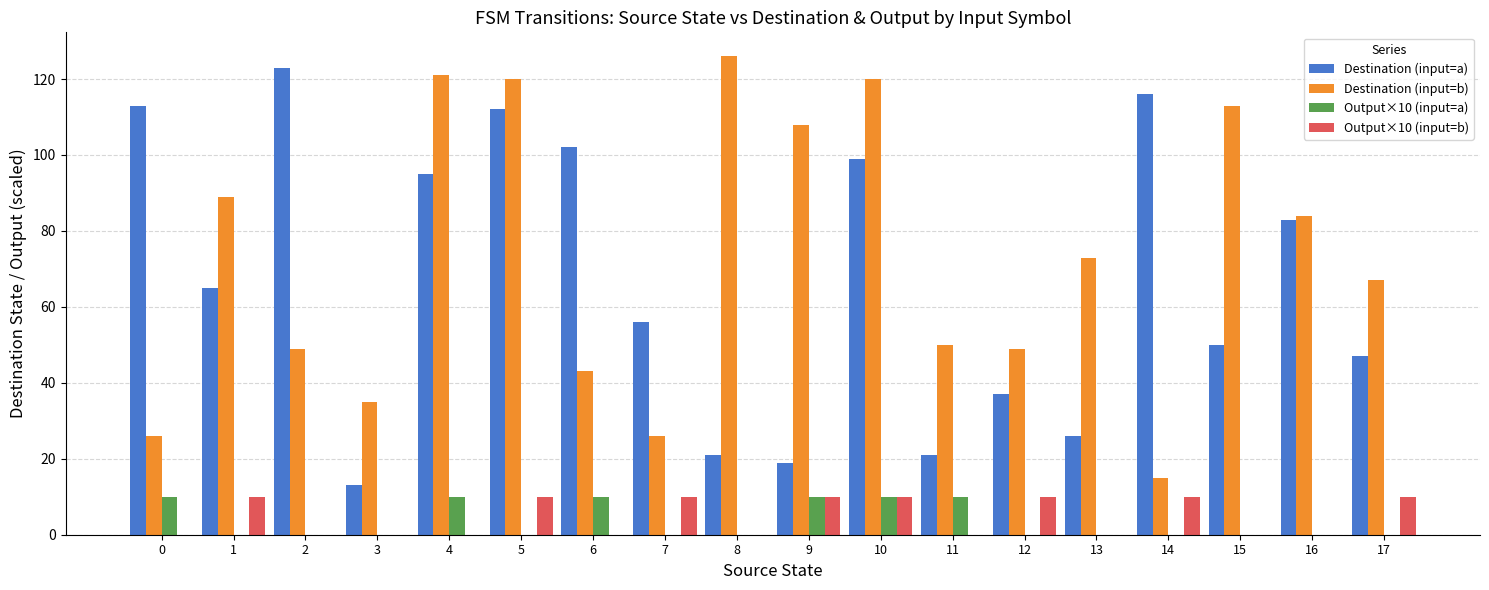

Reading right to left, extract all data points from this chart.

Destination (input=a): 17=47	16=83	15=50	14=116	13=26	12=37	11=21	10=99	9=19	8=21	7=56	6=102	5=112	4=95	3=13	2=123	1=65	0=113
Destination (input=b): 17=67	16=84	15=113	14=15	13=73	12=49	11=50	10=120	9=108	8=126	7=26	6=43	5=120	4=121	3=35	2=49	1=89	0=26
Output×10 (input=a): 17=0	16=0	15=0	14=0	13=0	12=0	11=10	10=10	9=10	8=0	7=0	6=10	5=0	4=10	3=0	2=0	1=0	0=10
Output×10 (input=b): 17=10	16=0	15=0	14=10	13=0	12=10	11=0	10=10	9=10	8=0	7=10	6=0	5=10	4=0	3=0	2=0	1=10	0=0